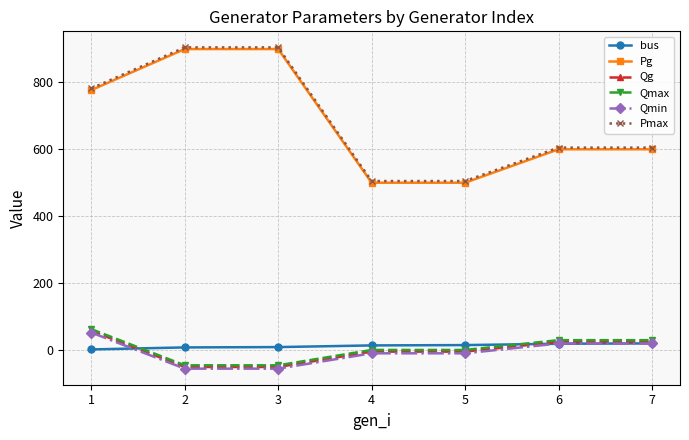

What is the maximum value shown in the chart?

905.0